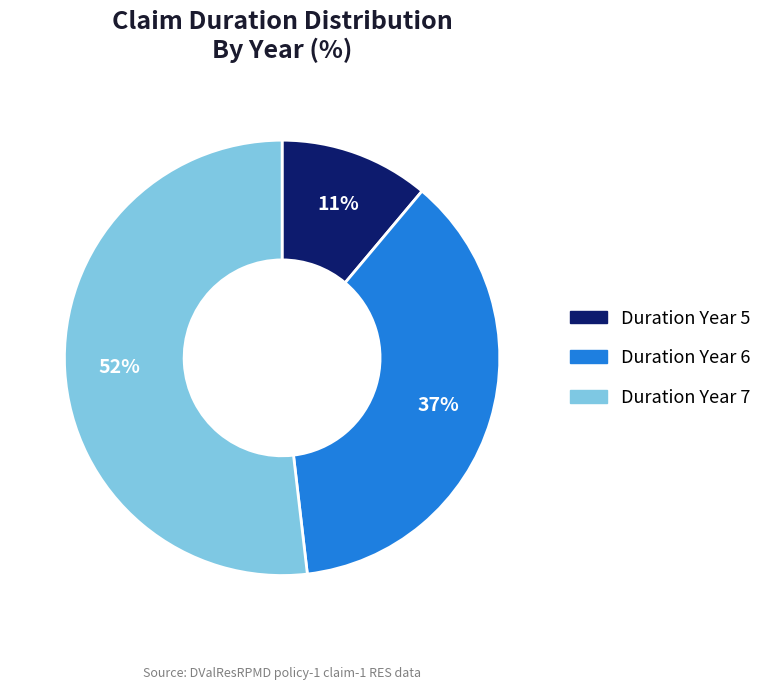

How many segments does this pie chart have?

3